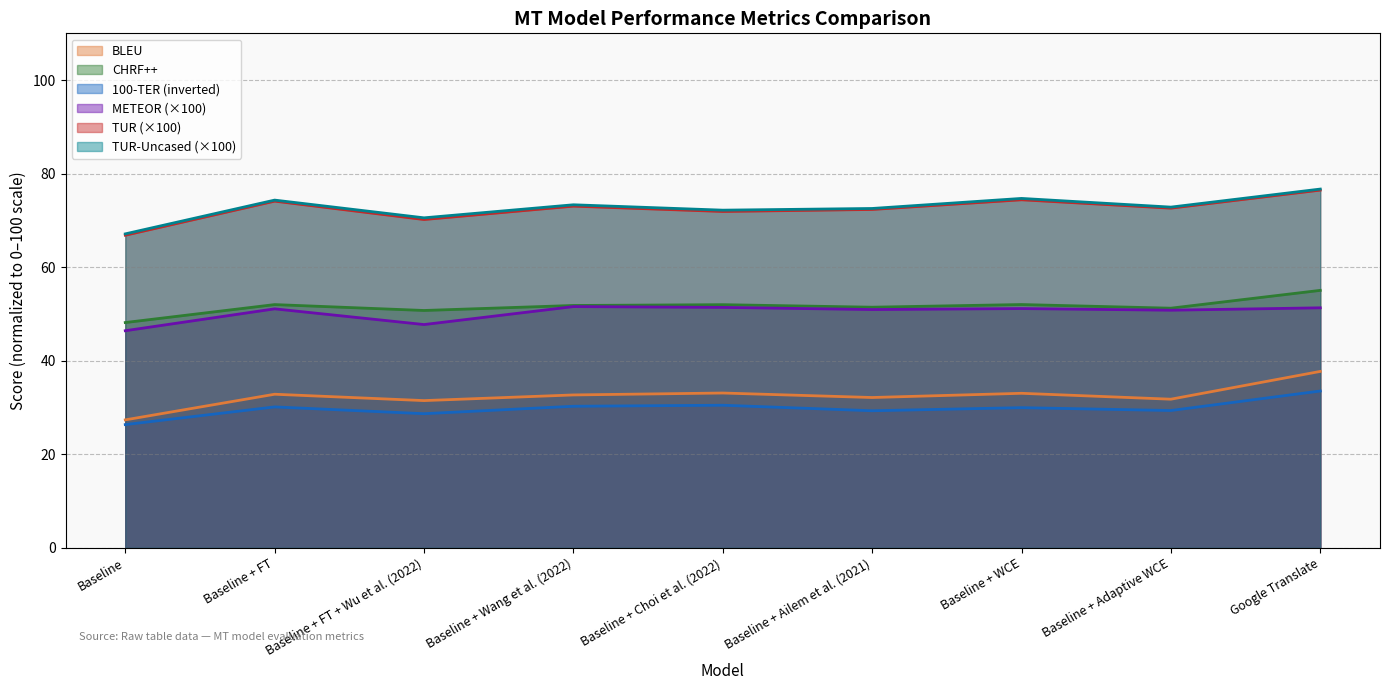

What is the approximate value of CHRF++ at Baseline + Ailem et al. (2021)?

51.4